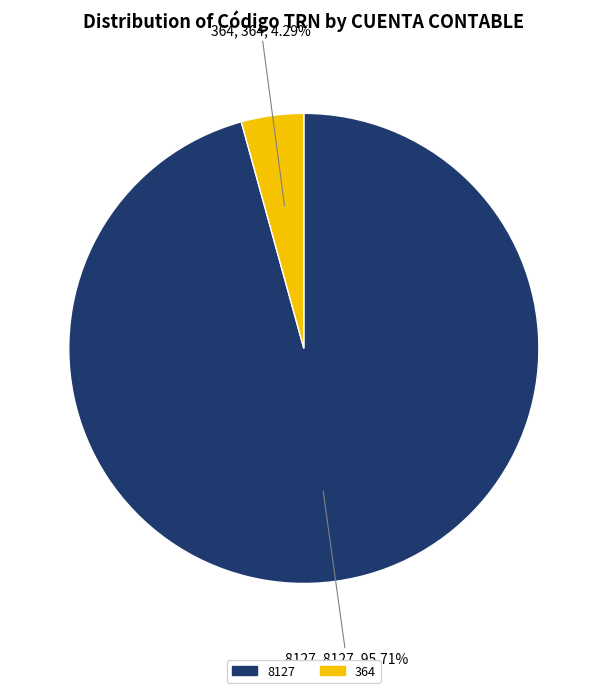

What is the majority slice?

8127